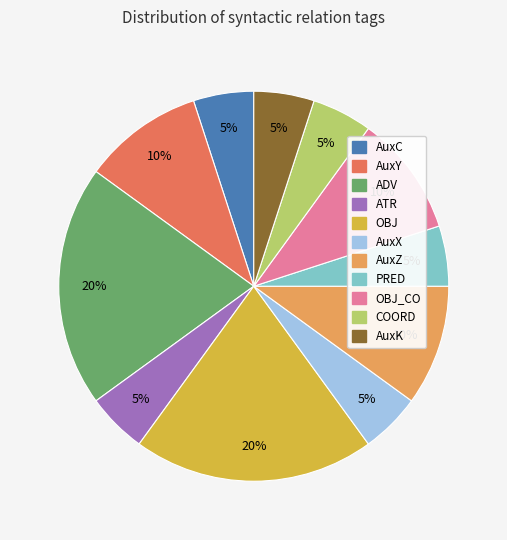

Does AuxX represent more than half of the total?

No